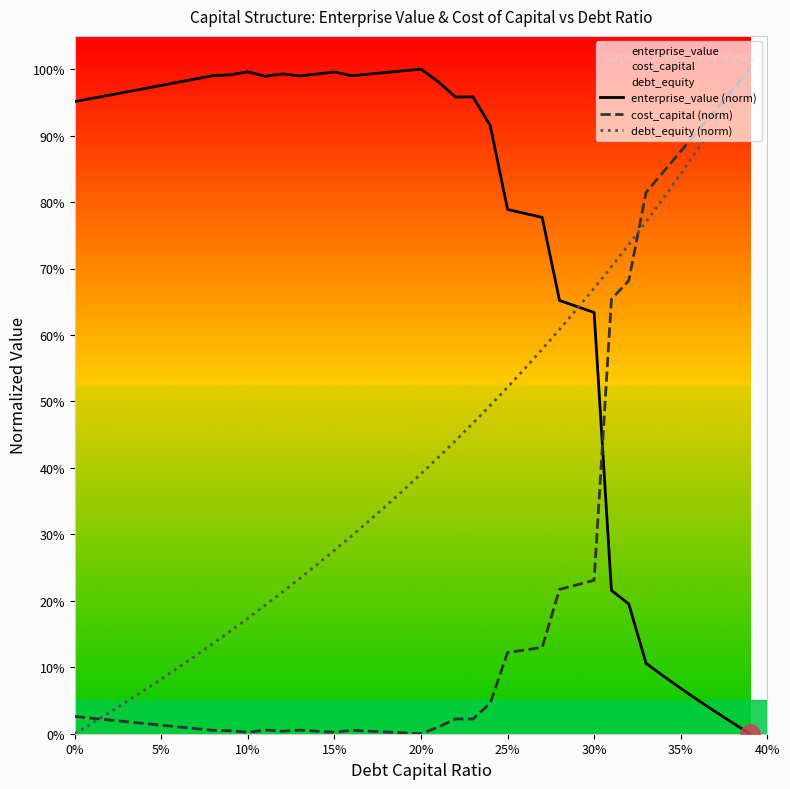

How many interior local valleys does the enterprise_value (norm) series have?

4